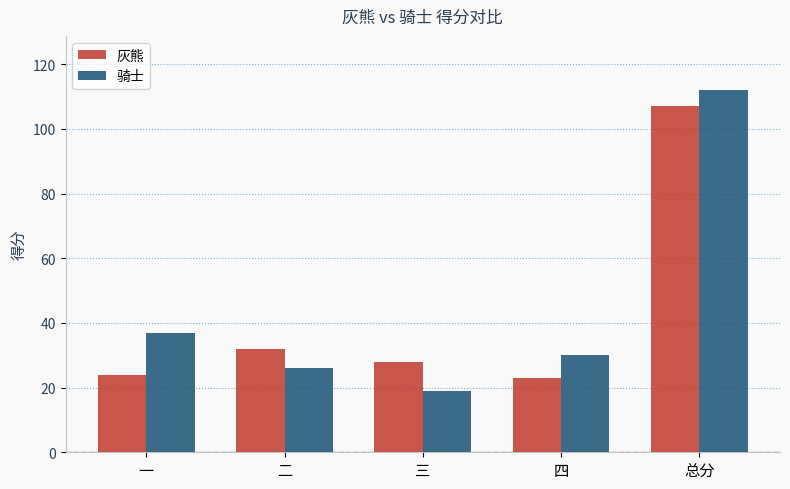

What is the sum of the 骑士 values at 总分 and 一?

149